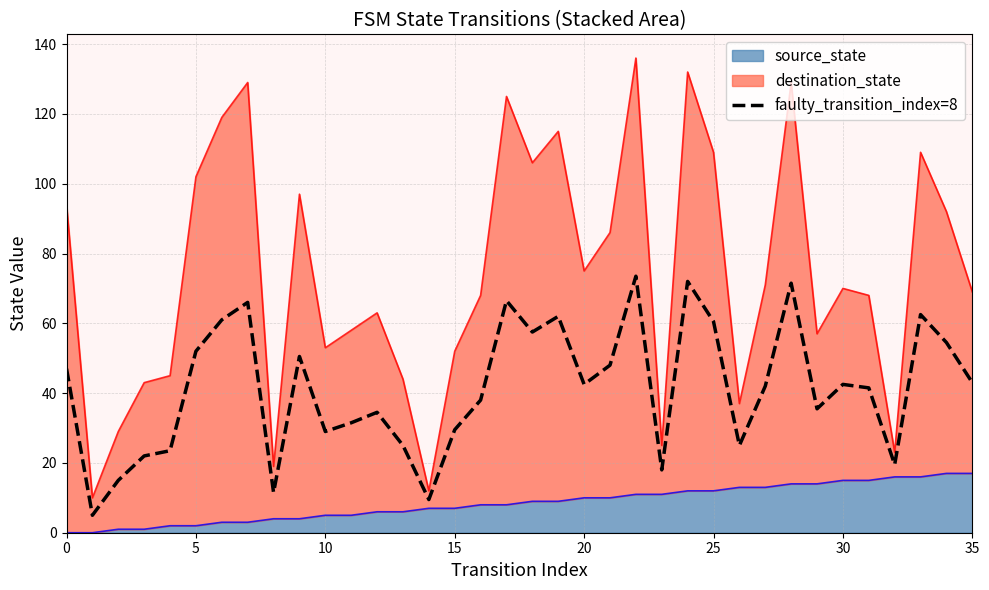

Count the number of values greater than 42.

18